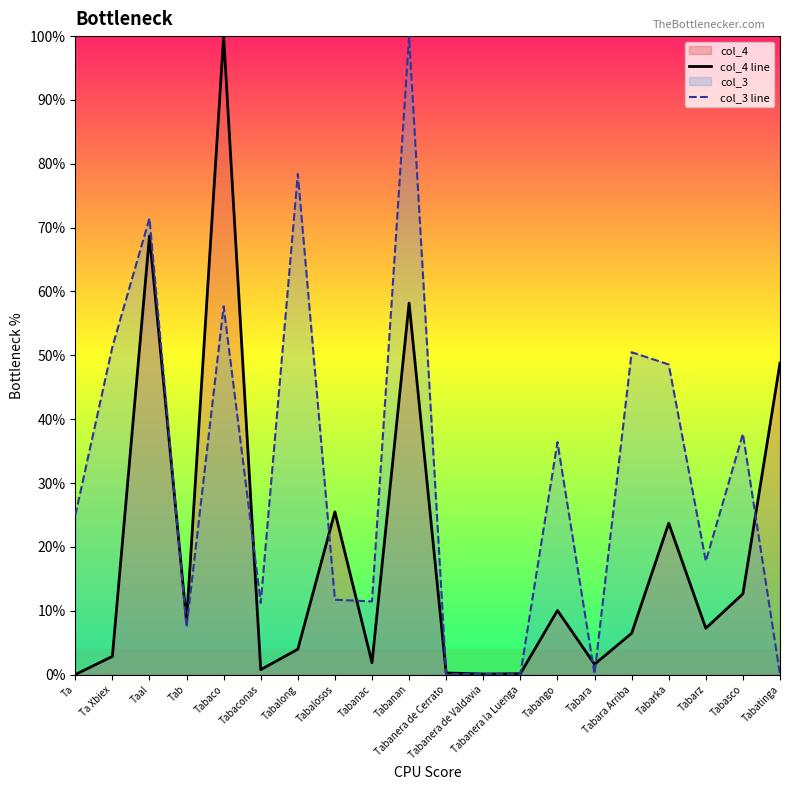

At which label does col_4 line reach its peak?

Tabaco